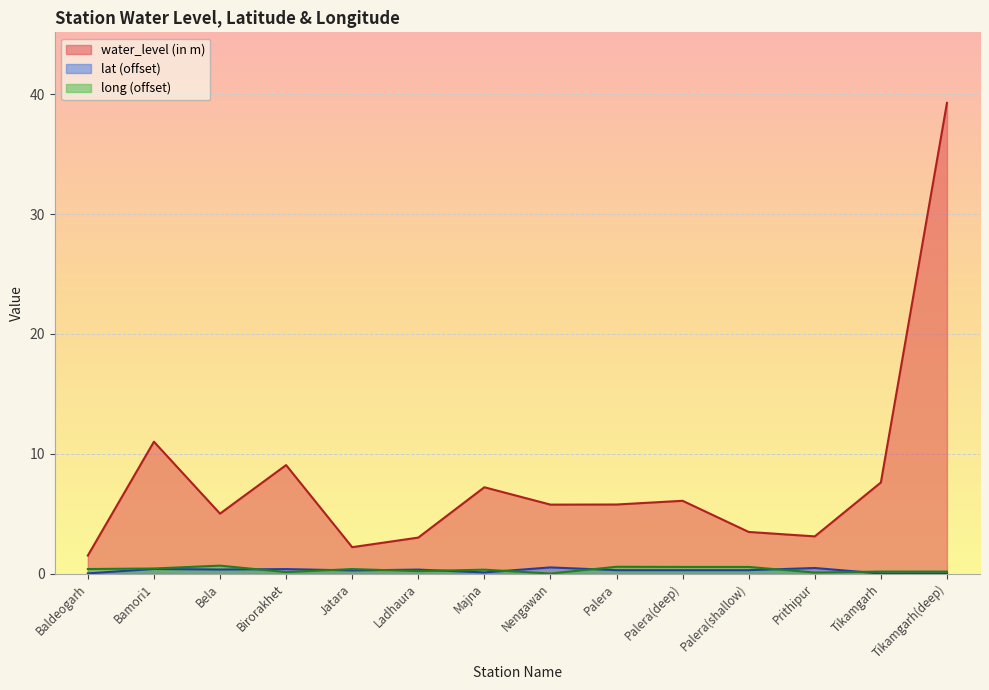

Where is long nearest to the value 0?

Nengawan